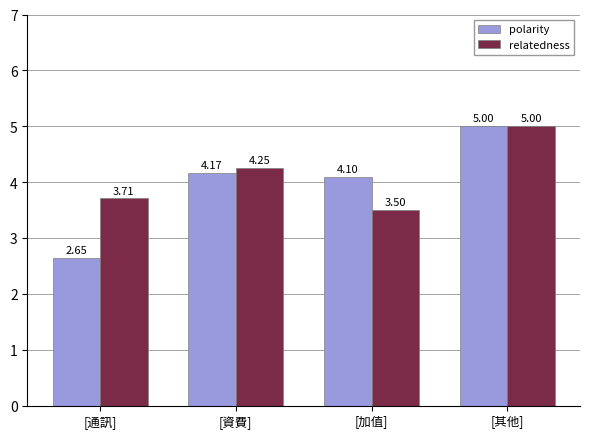

At [通訊], list the series in order from smallest to largest.

polarity, relatedness